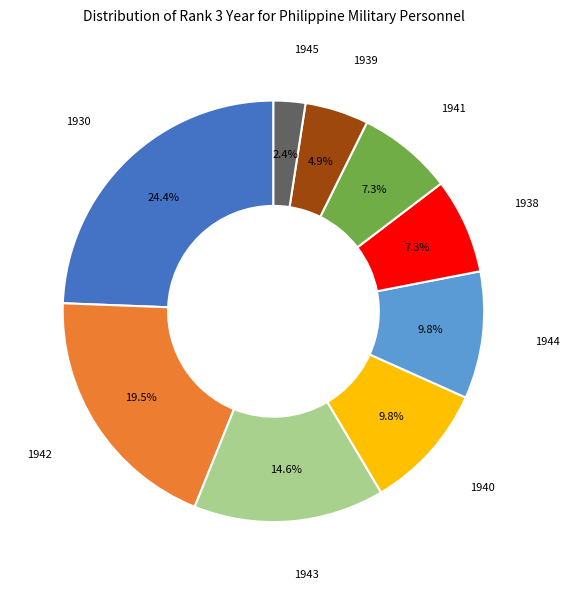

Is there a majority slice in this chart?

No